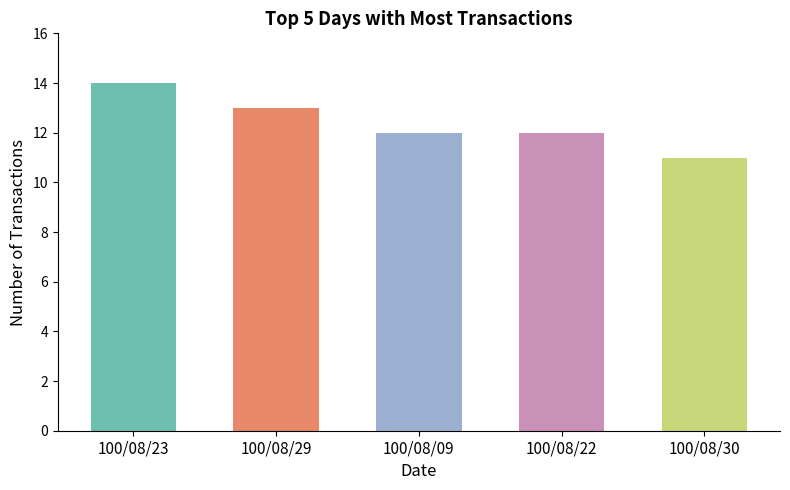

What is the ratio of the value at 100/08/09 to the value at 100/08/29?

0.9